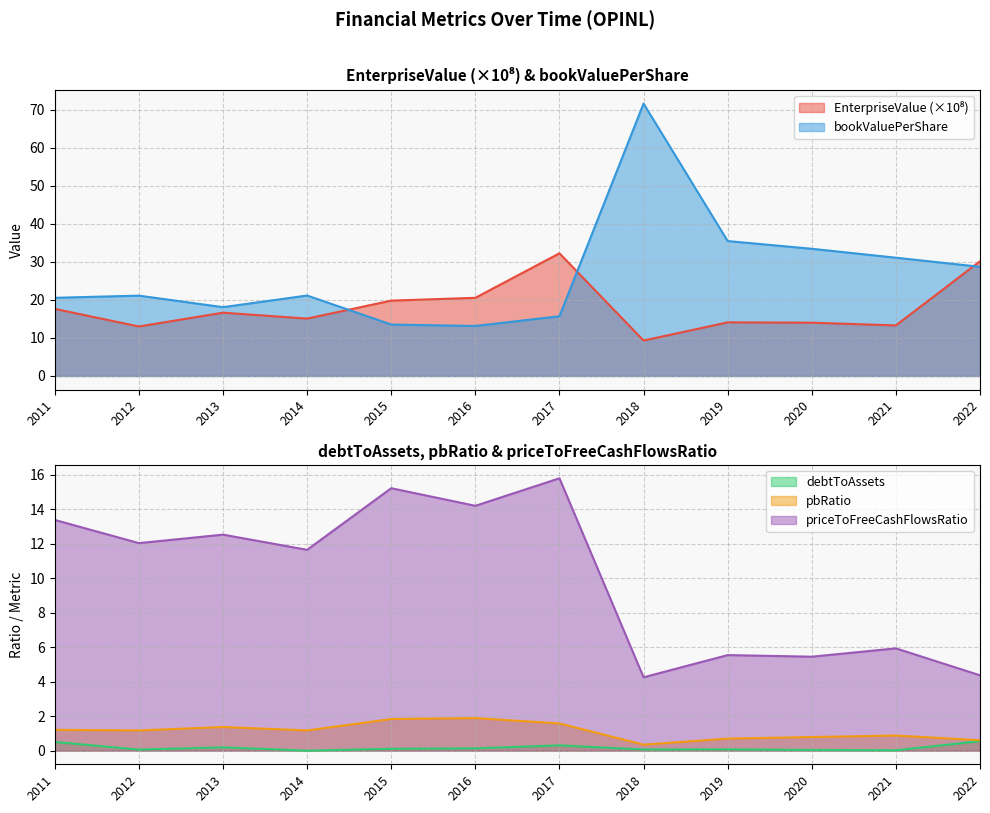

The value of priceToFreeCashFlowsRatio at 2019 is 9.5. True or false?

False